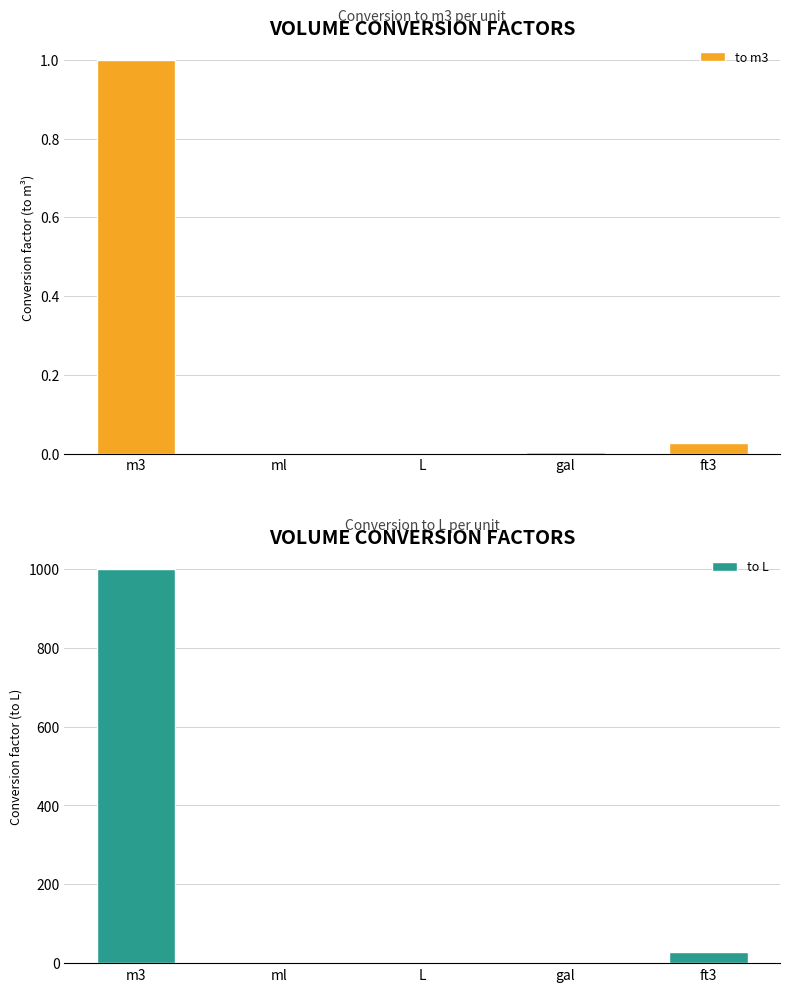

What are all the series names shown in the legend?

to m3, to L